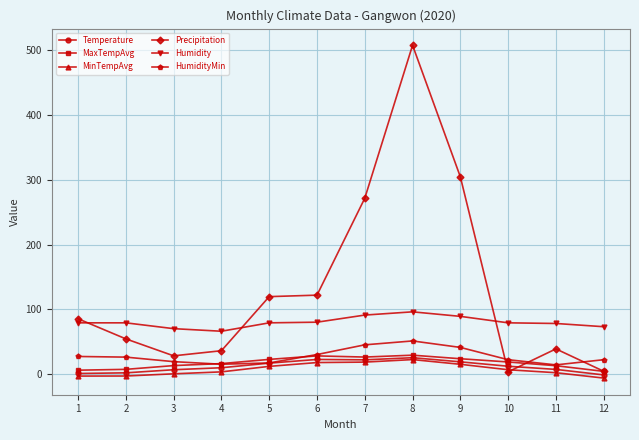

At which category is the sum across all series the highest?

8